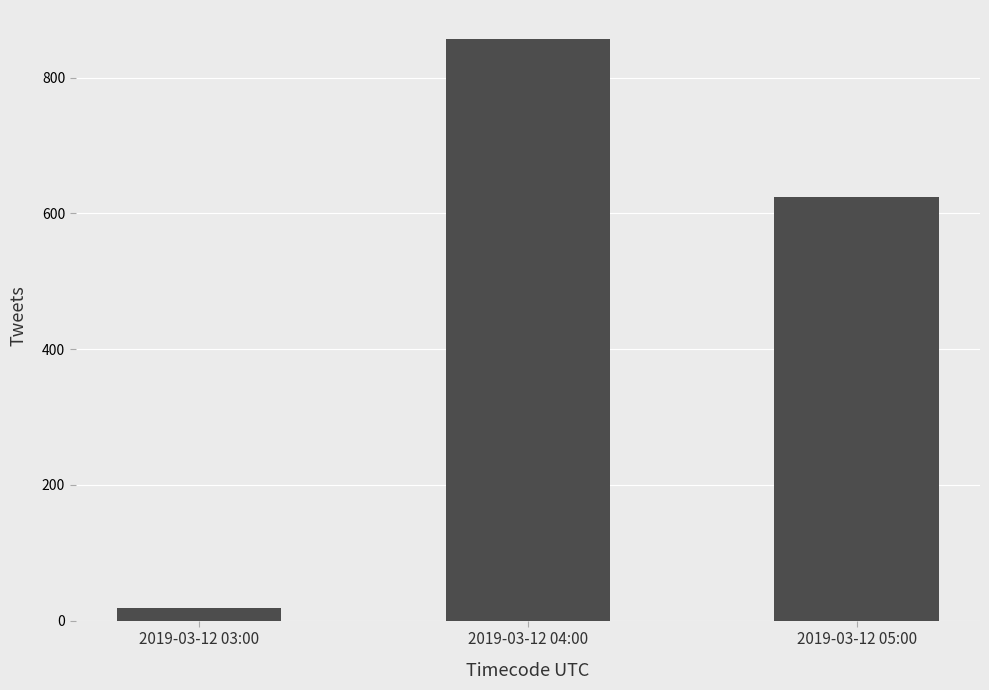

Which label corresponds to the largest value in the chart?

2019-03-12 04:00